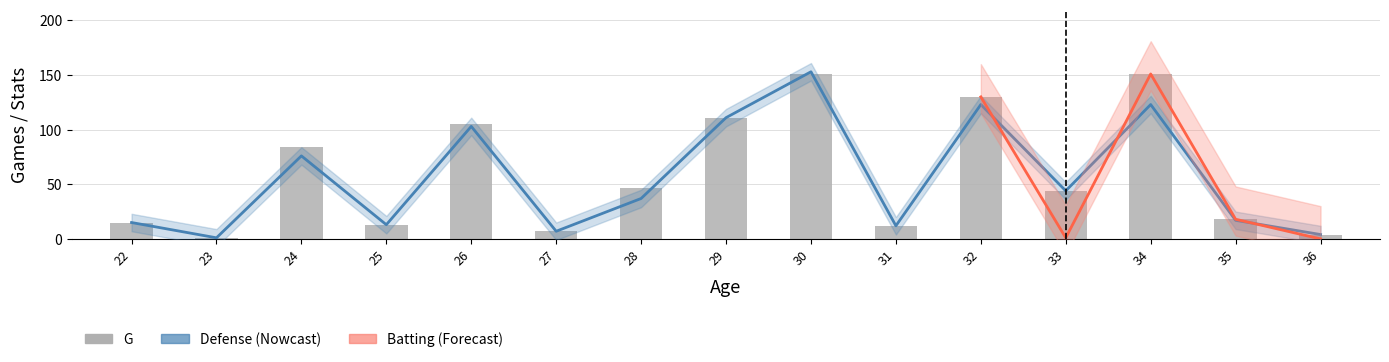

Which series has the largest total across all categories?

G